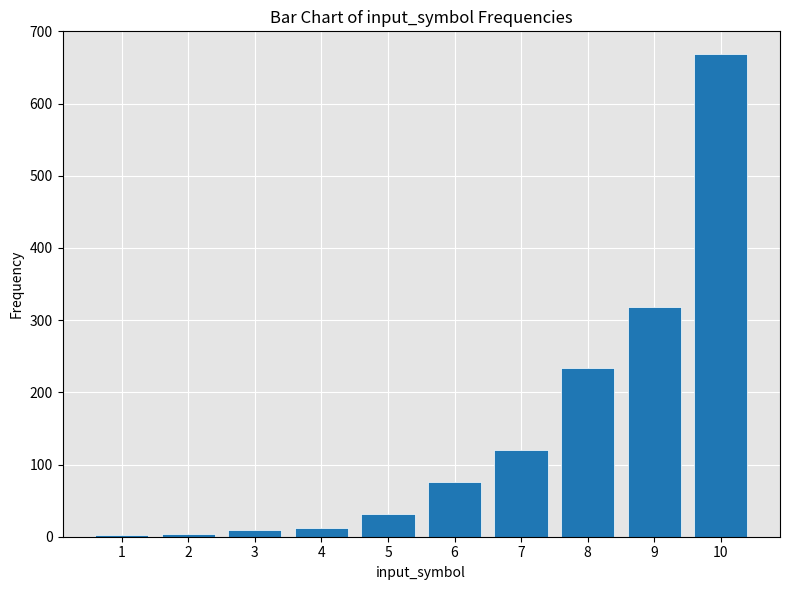

The value at 9 is 318. True or false?

True